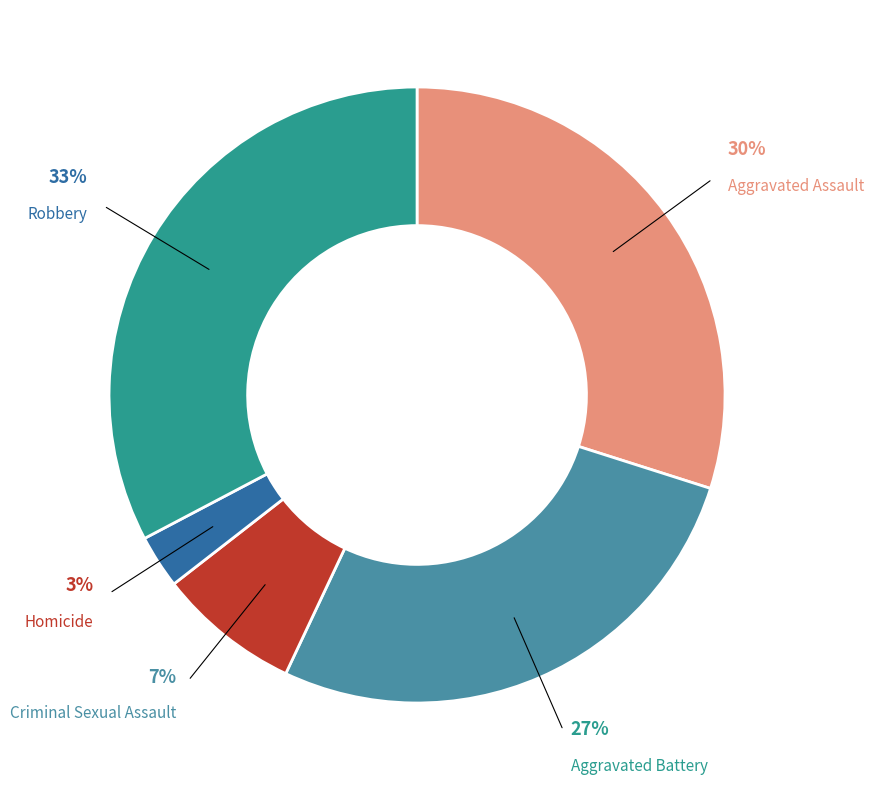

Does any single category account for the majority?

No